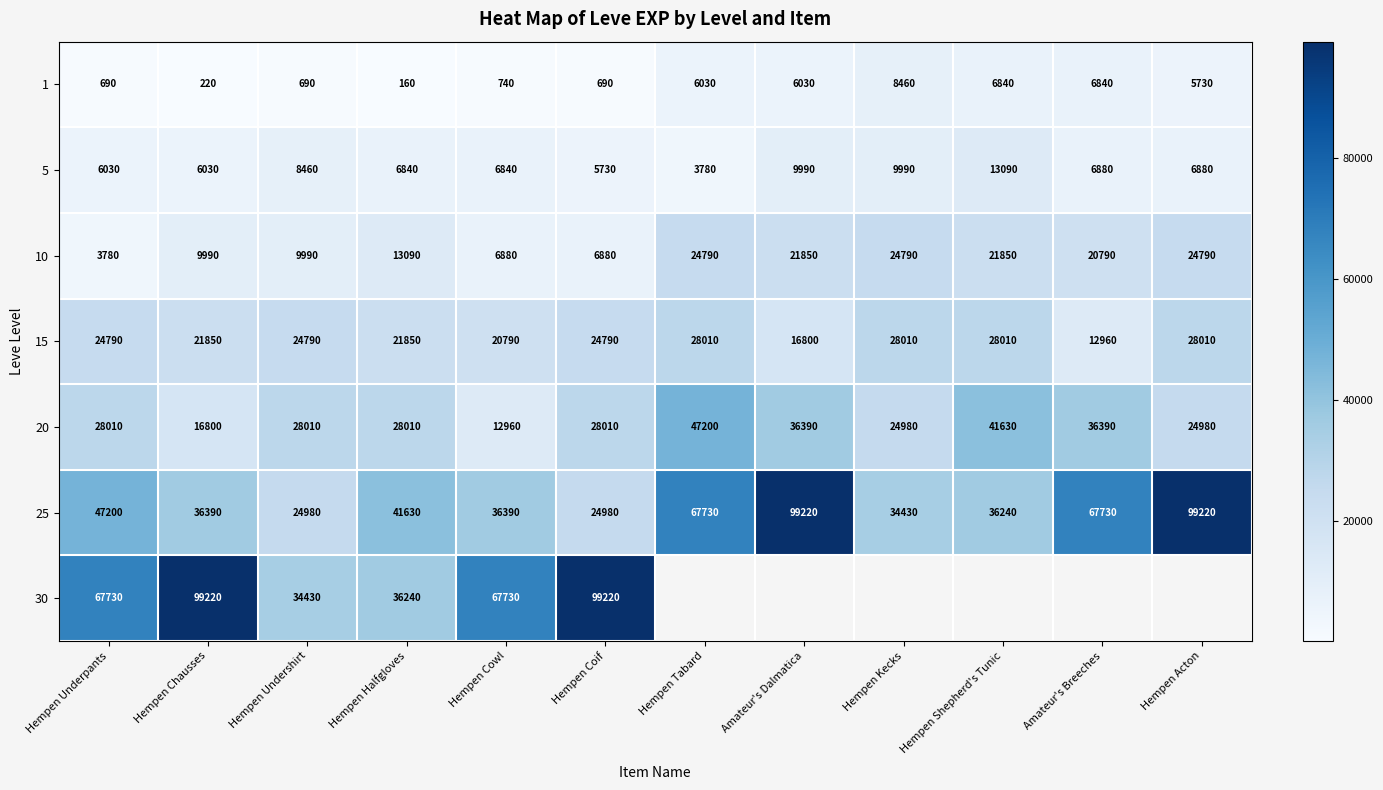

What is the average value of the 10 series?

15789